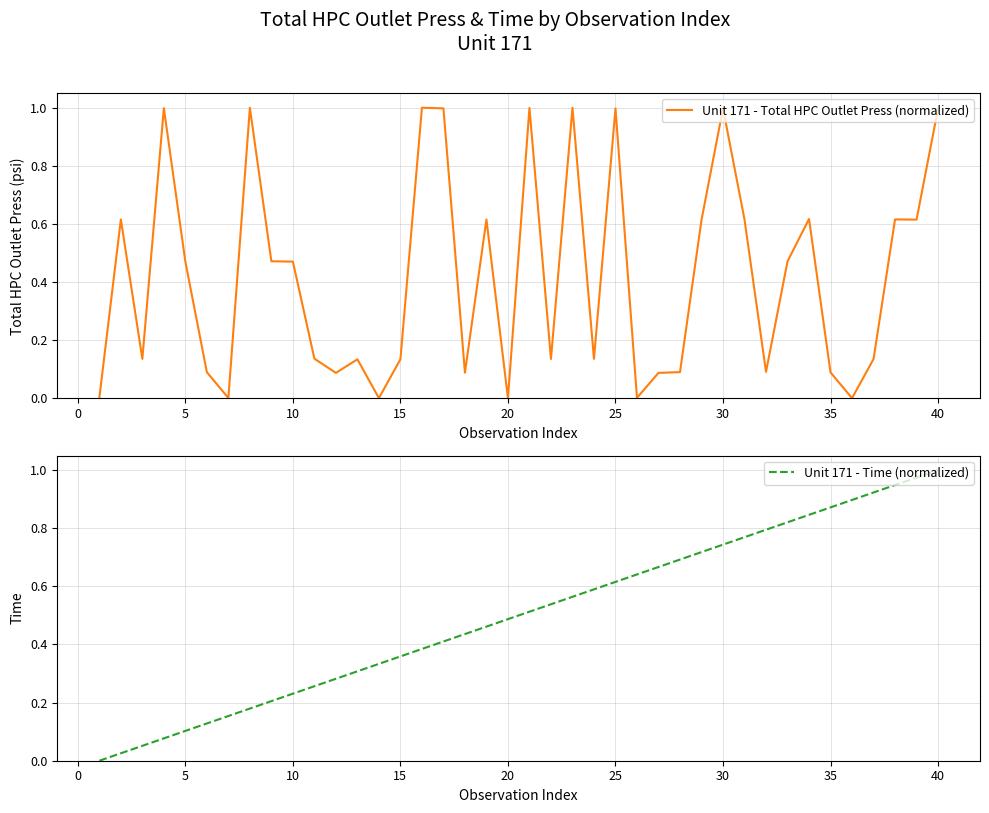

The Unit 171 - Total HPC Outlet Press (normalized) series shows 1.6 at 25. True or false?

False